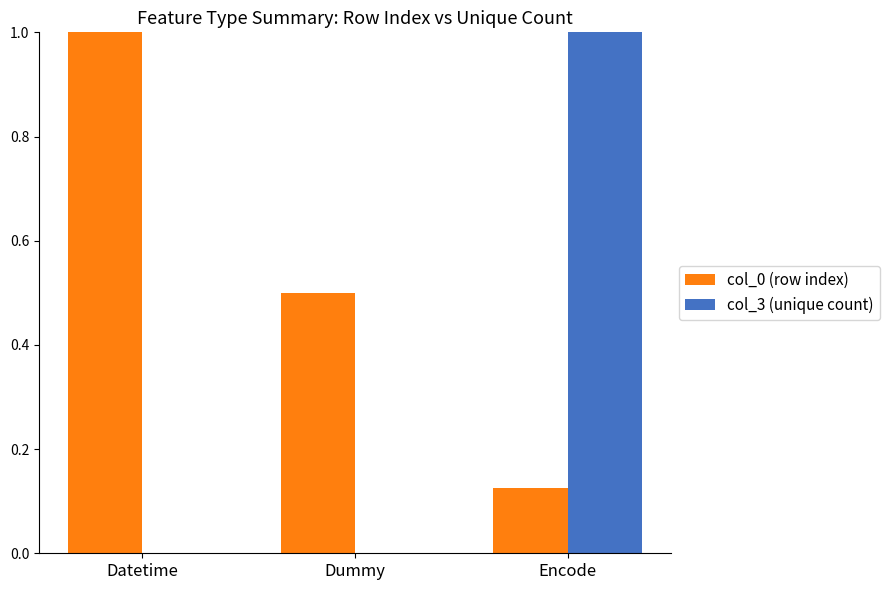

Is the value of col_0 (row index) at Encode greater than the value of col_3 (unique count) at Dummy?

Yes